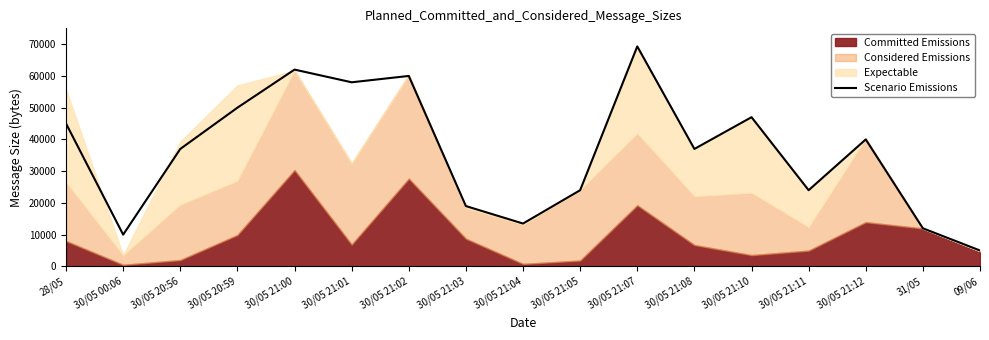

What is the ratio of the value at 30/05 20:56 to the value at 30/05 21:11?

1.5